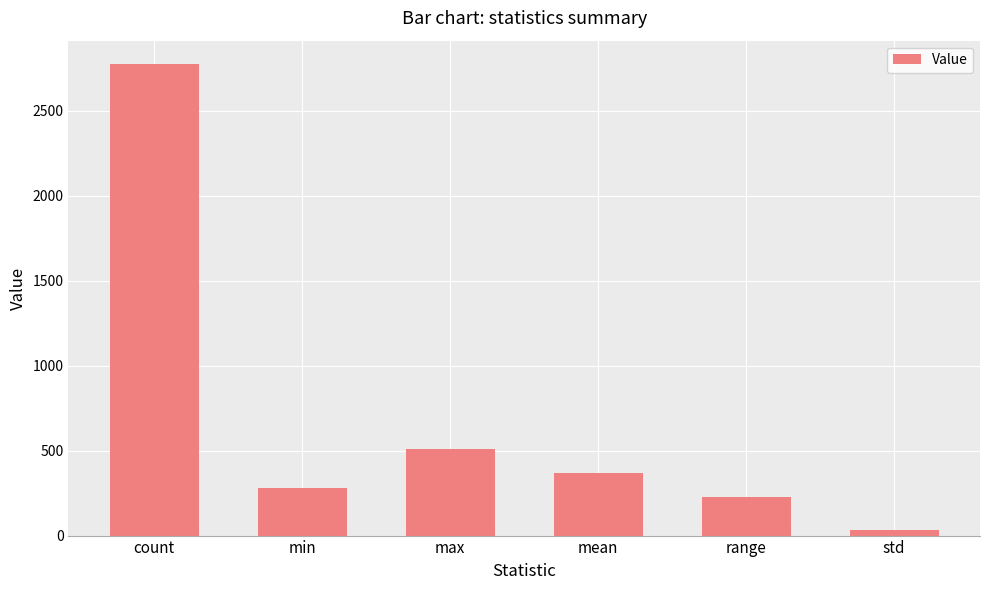

What is the difference between the maximum and minimum values?

2740.1